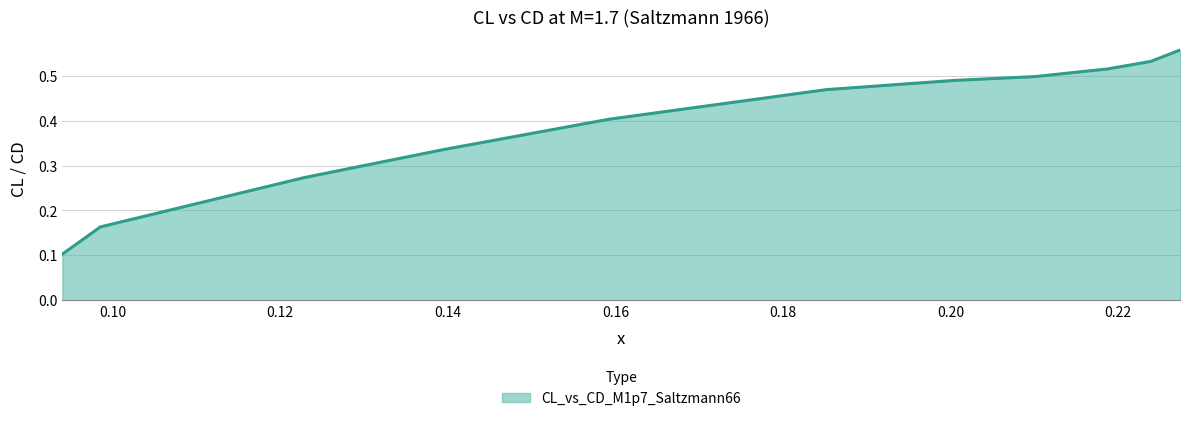

Reading left to right, what are all the values shown in this chart?

0.09402=0.1	0.09856=0.2	0.12283=0.3	0.13946=0.3	0.1592=0.4	0.18515=0.5	0.20037=0.5	0.21004=0.5	0.21869=0.5	0.22388=0.5	0.22736=0.6